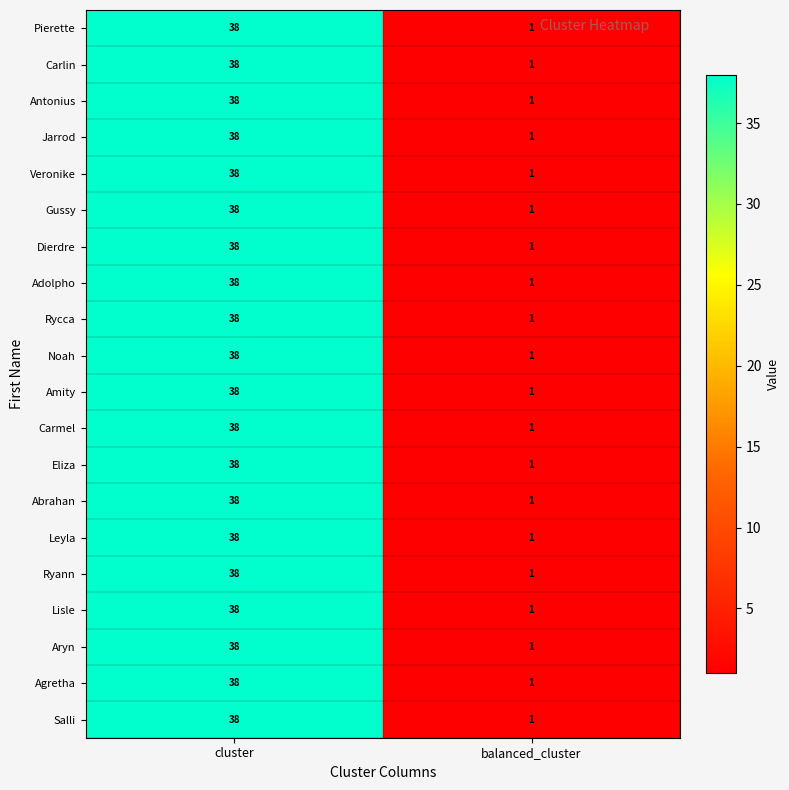

The Adolpho series shows 13 at cluster. True or false?

False